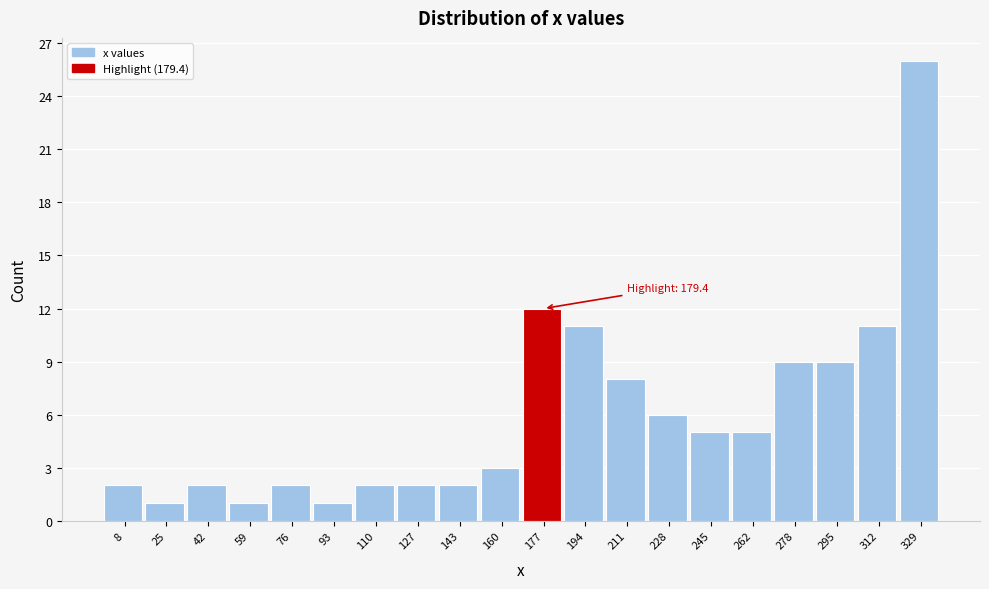

Over which range of the x-axis is the bar tallest?

320 to 338